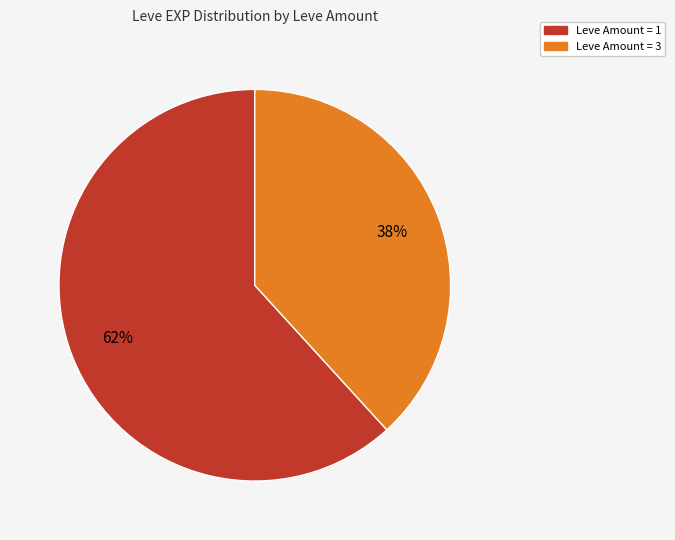

To the nearest percent, what is the average slice percentage?

50%